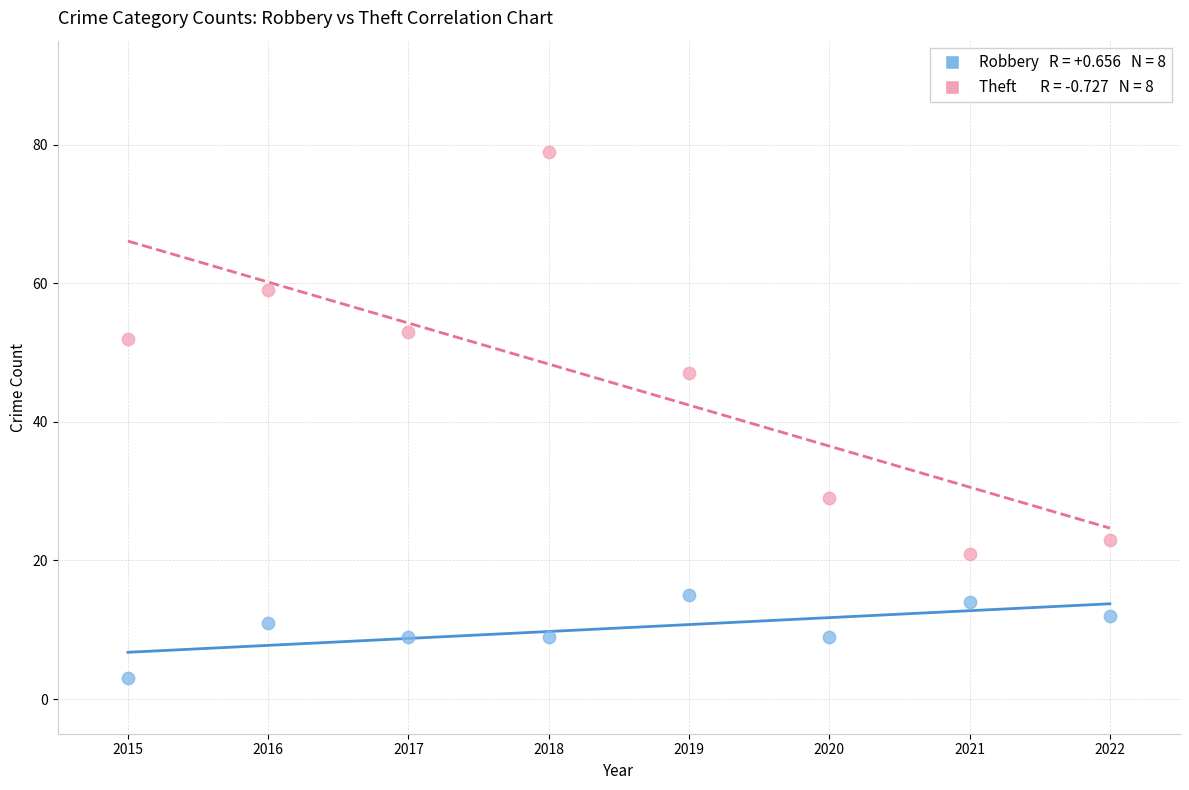

Across all data points, what is the range of X values (max minus min)?

7